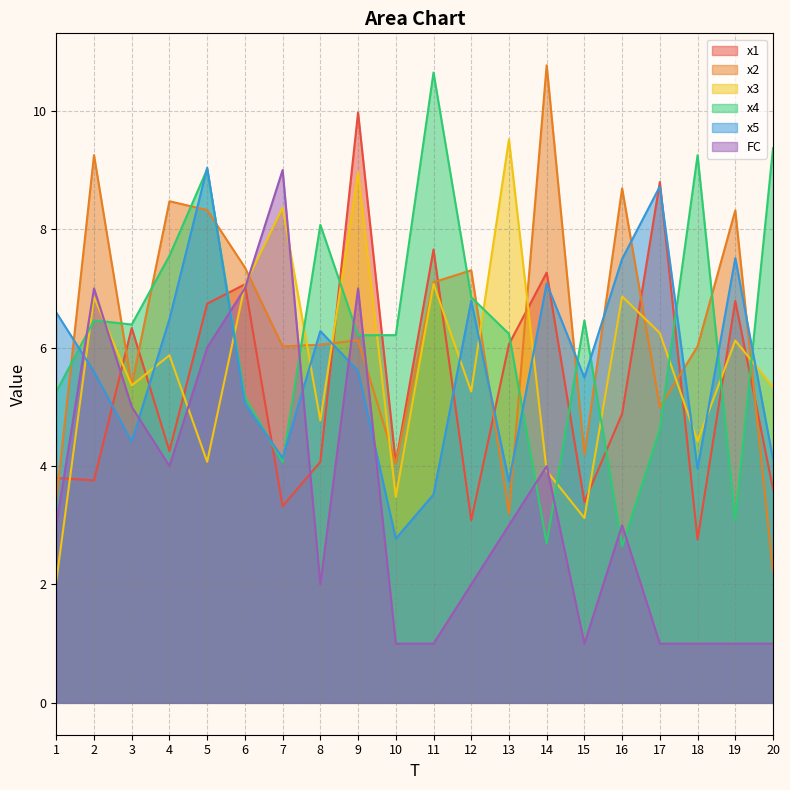

What is the lowest value of the FC series?

1.0